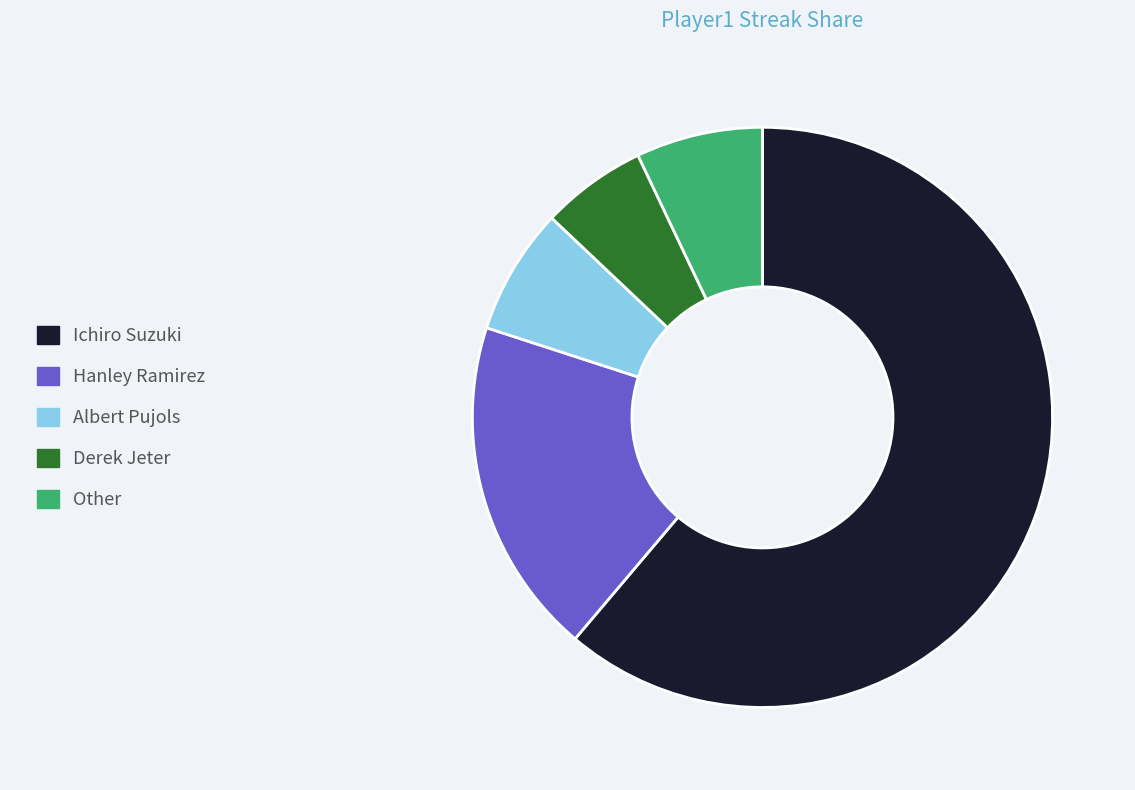

Is there a majority slice in this chart?

Yes